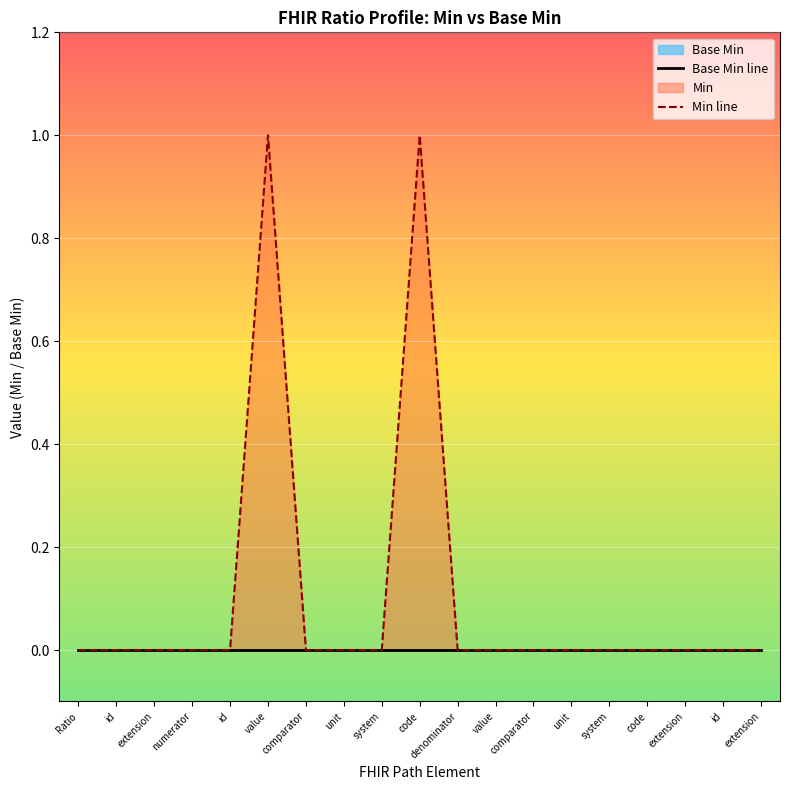

Where is Base Min line nearest to the value 0?

Ratio